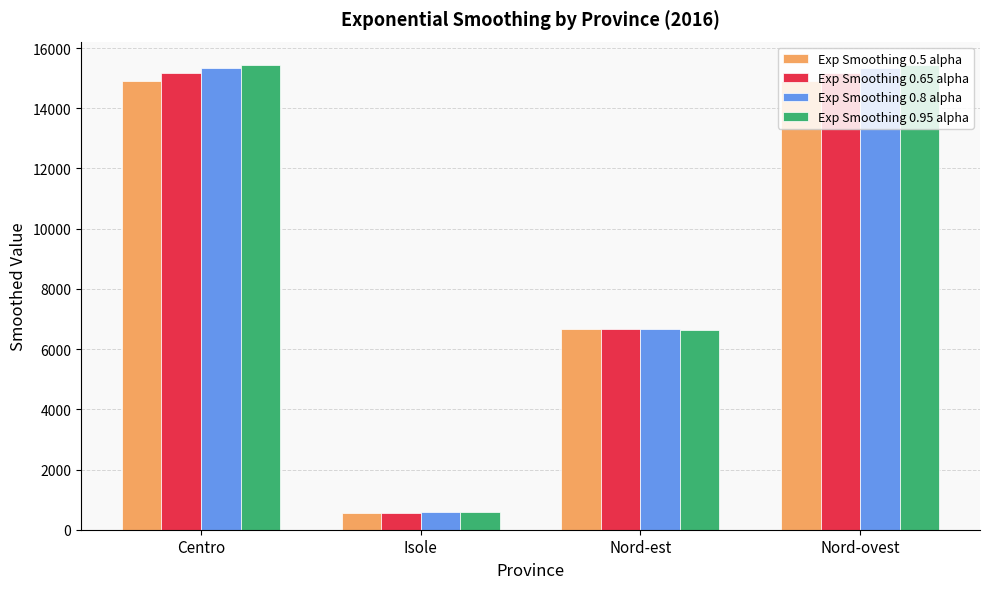

Read the Exp Smoothing 0.8 alpha value at Isole.

574.0